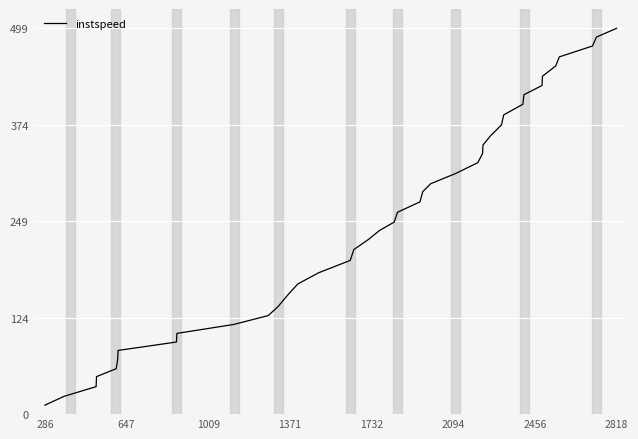

Reading left to right, extract all data points from this chart.

11.7	23.0	35.6	48.6	58.9	70.8	82.5	93.4	104.5	116.1	127.6	139.1	154.2	168.6	183.0	199.0	213.0	226.8	237.8	248.6	261.4	274.9	288.1	298.4	311.5	325.6	337.4	348.4	360.4	374.5	387.4	401.2	413.5	425.5	437.5	450.8	462.6	476.7	488.1	499.6